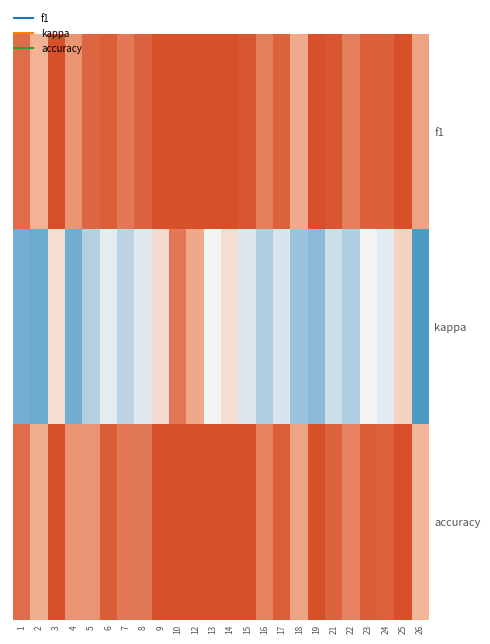

Reading left to right, list all the values displayed in this chart.

f1: 1=0.4	2=0.3	3=0.5	4=0.3	5=0.4	6=0.5	7=0.4	8=0.5	9=0.5	10=0.7	12=0.6	13=0.7	14=0.6	15=0.5	16=0.4	17=0.5	18=0.3	19=0.5	21=0.5	22=0.4	23=0.5	24=0.5	25=0.6	26=0.3
kappa: 1=-0.4	2=-0.4	3=0.1	4=-0.4	5=-0.2	6=-0.1	7=-0.2	8=-0.1	9=0.1	10=0.4	12=0.3	13=0.0	14=0.1	15=-0.1	16=-0.2	17=-0.1	18=-0.3	19=-0.3	21=-0.1	22=-0.2	23=0.0	24=-0.1	25=0.1	26=-0.5
accuracy: 1=0.4	2=0.3	3=0.5	4=0.3	5=0.3	6=0.5	7=0.4	8=0.4	9=0.5	10=0.7	12=0.6	13=0.5	14=0.6	15=0.5	16=0.4	17=0.5	18=0.3	19=0.5	21=0.5	22=0.4	23=0.5	24=0.5	25=0.6	26=0.2